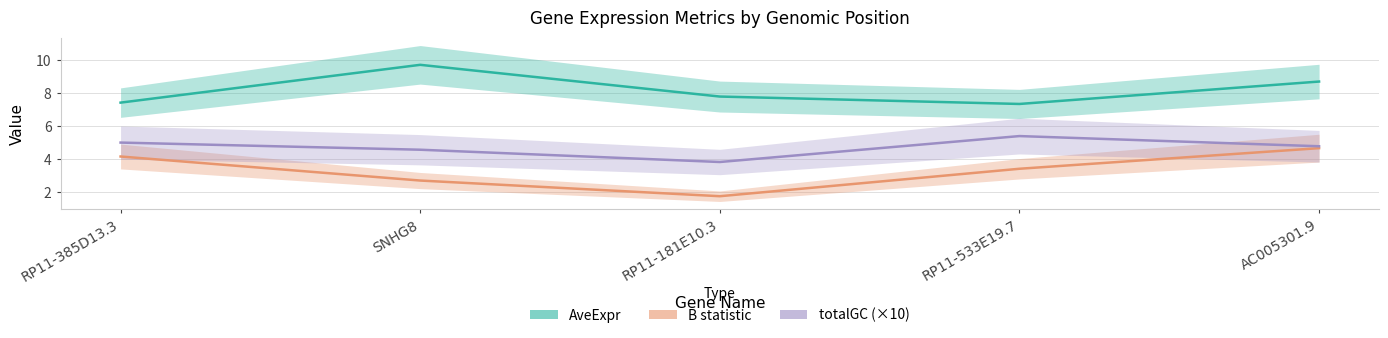

The value of totalGC at RP11-385D13.3 is 7.9. True or false?

False